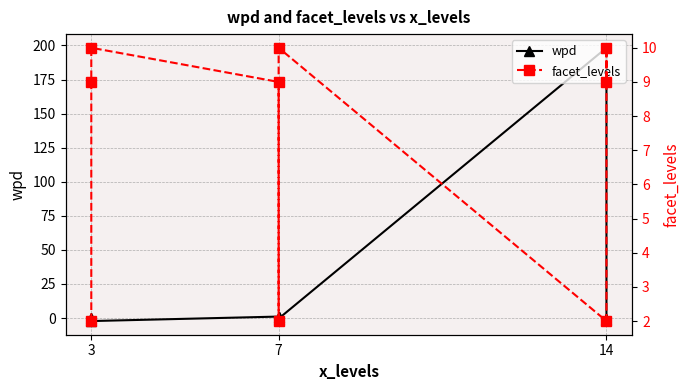

What is the average value of the facet_levels series?

7.0